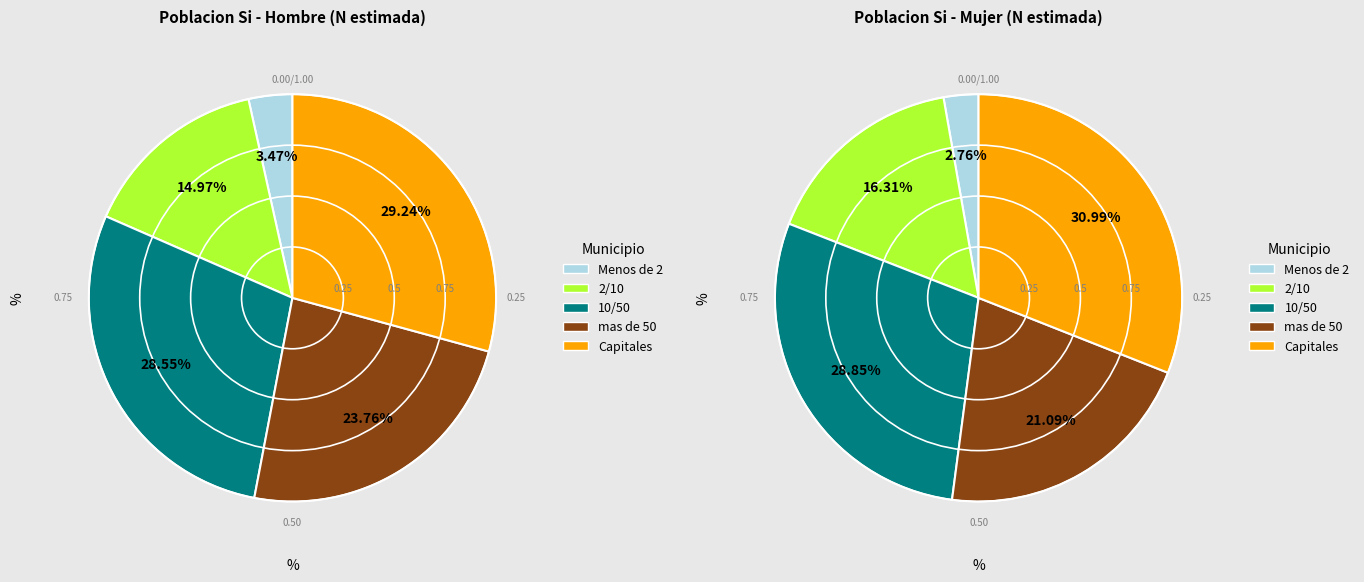

The 10/50 slice represents 38% of the pie. True or false?

False